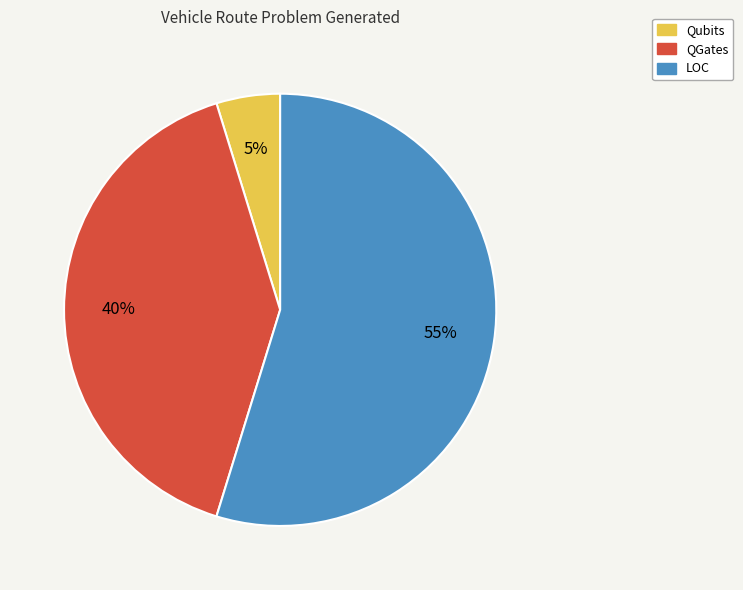

To the nearest percent, what portion does LOC represent?

55%